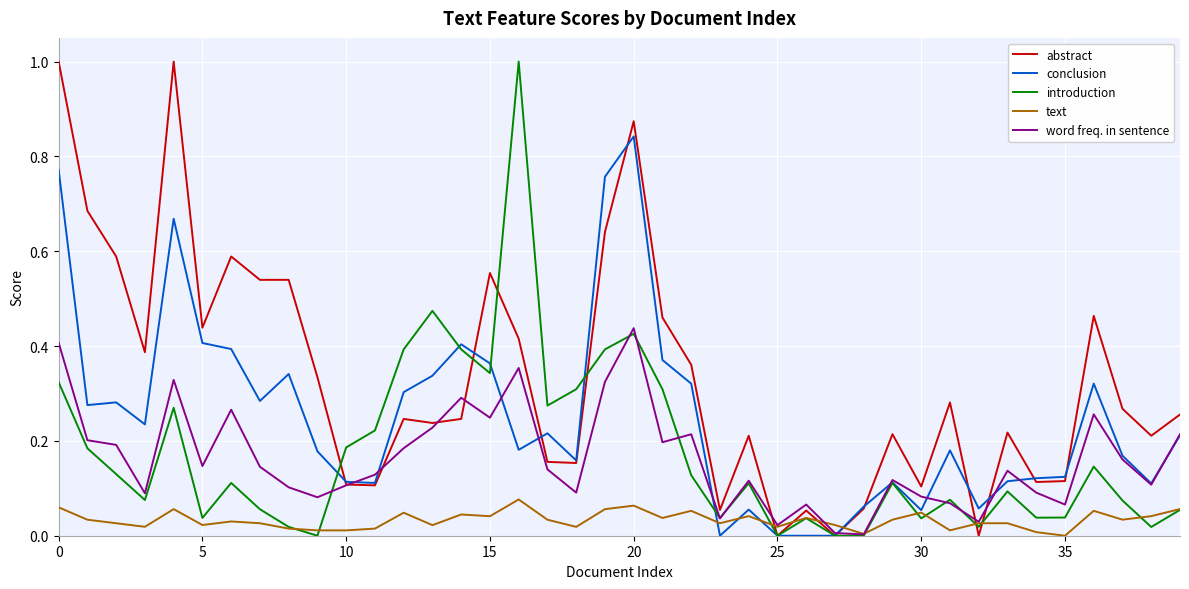

What is the difference between the second highest and minimum values in the abstract series?

1.0